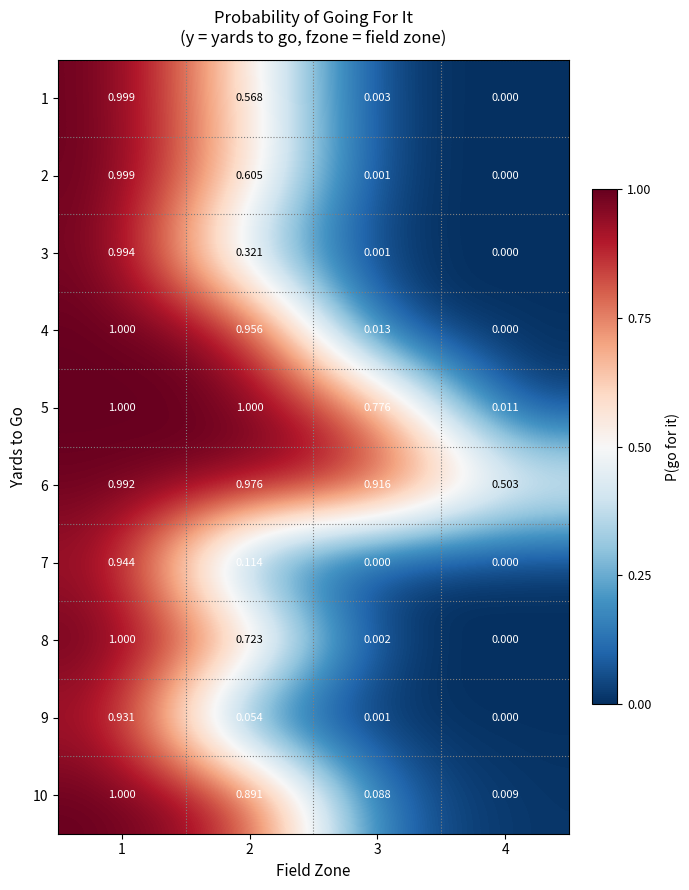

Is the value of 3 at 4 greater than the value of 6 at 3?

No